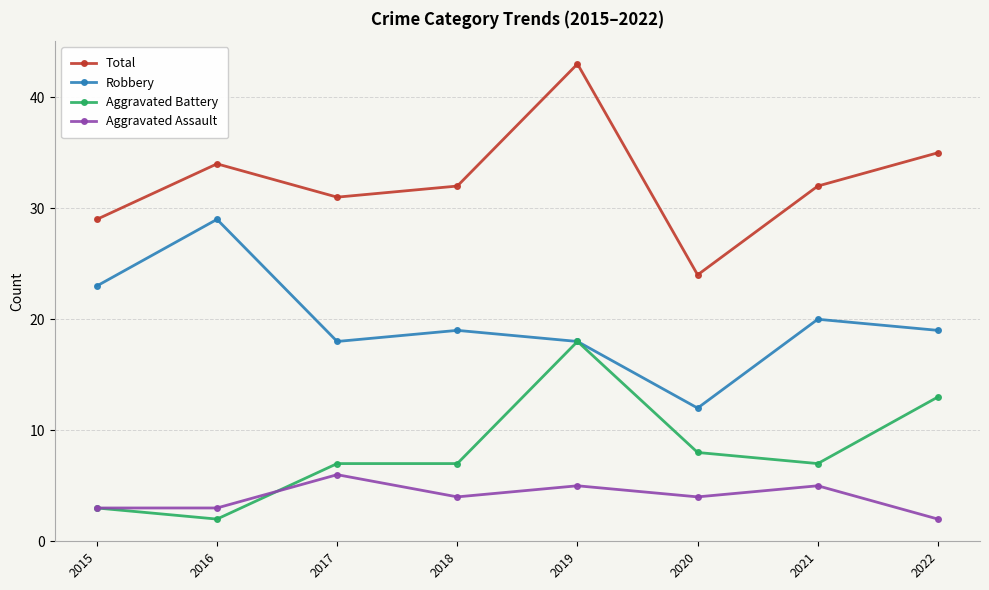

Where is Aggravated Battery nearest to the value 10?

2020